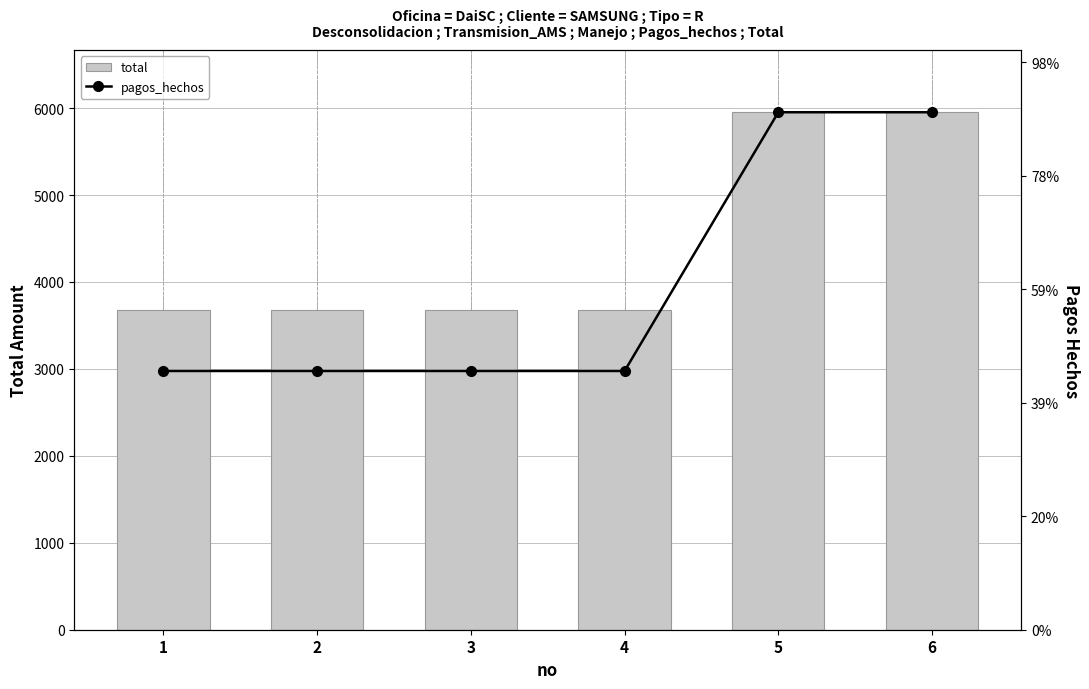

What is the smallest value displayed?

2280